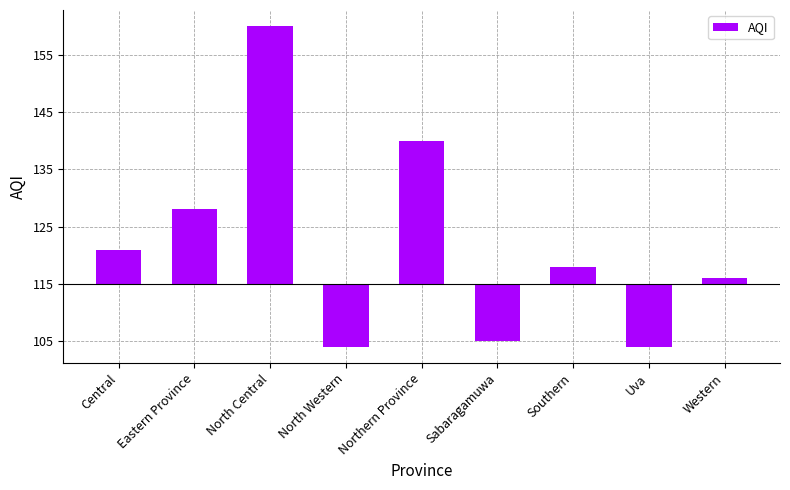

Does the chart contain any negative values?

Yes